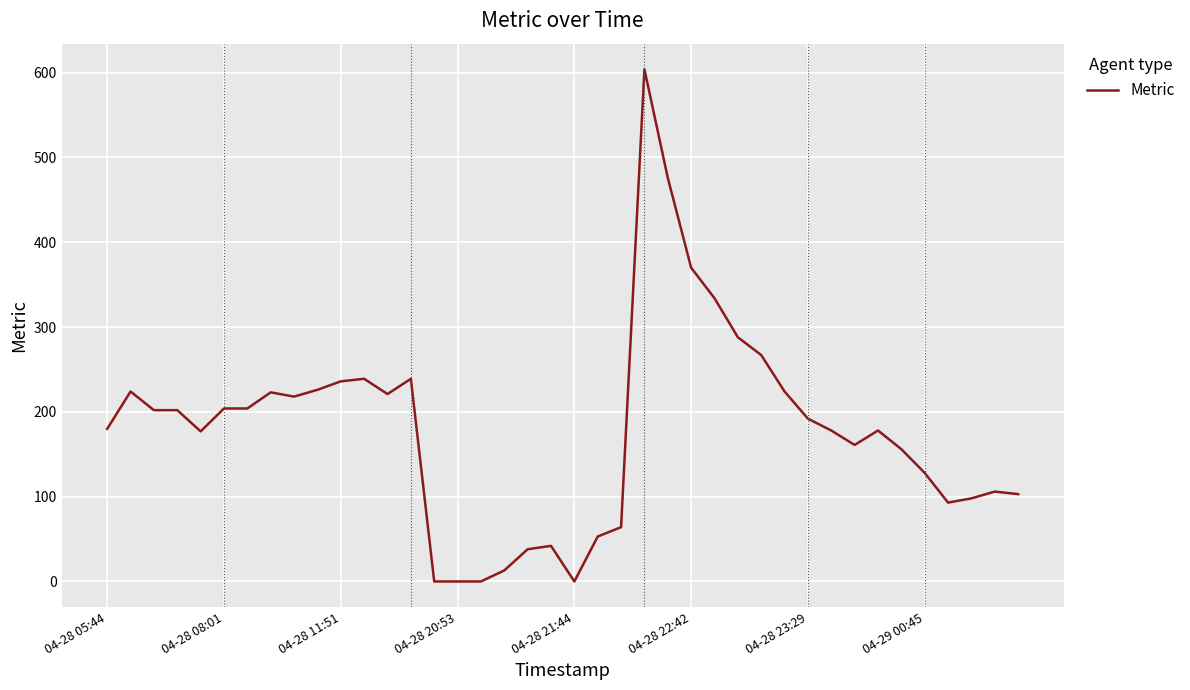

How many lines are shown in the chart?

1